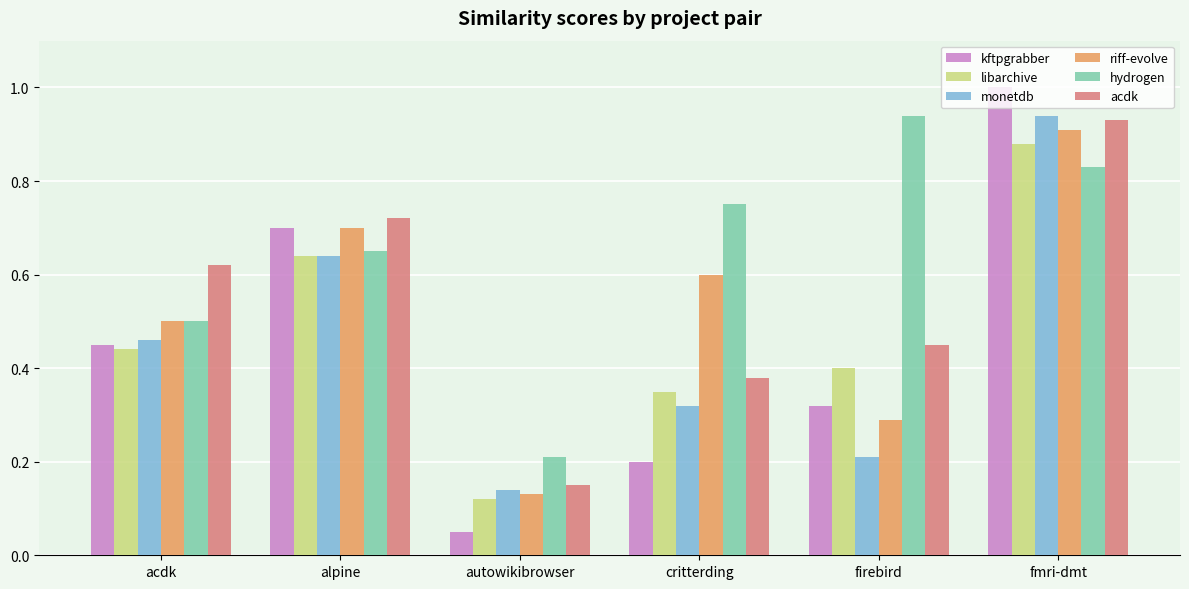

At which label is monetdb closest to 0?

autowikibrowser